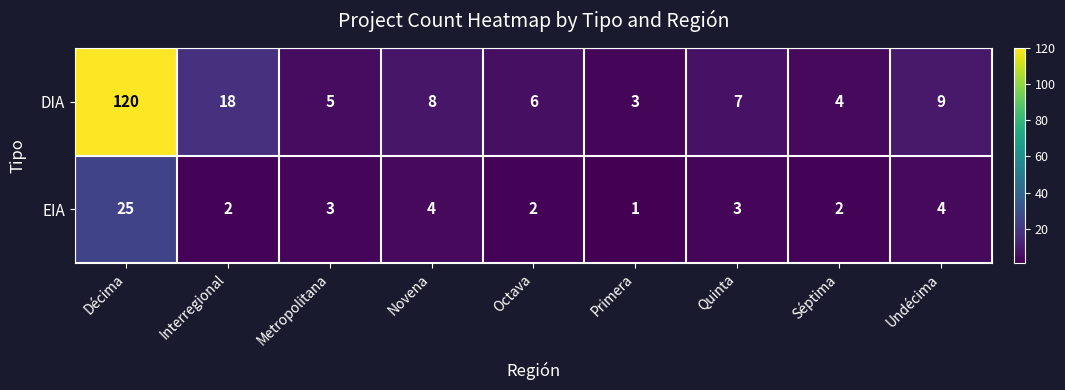

Reading left to right, what are all the values shown in this chart?

DIA: 120	18	5	8	6	3	7	4	9
EIA: 25	2	3	4	2	1	3	2	4